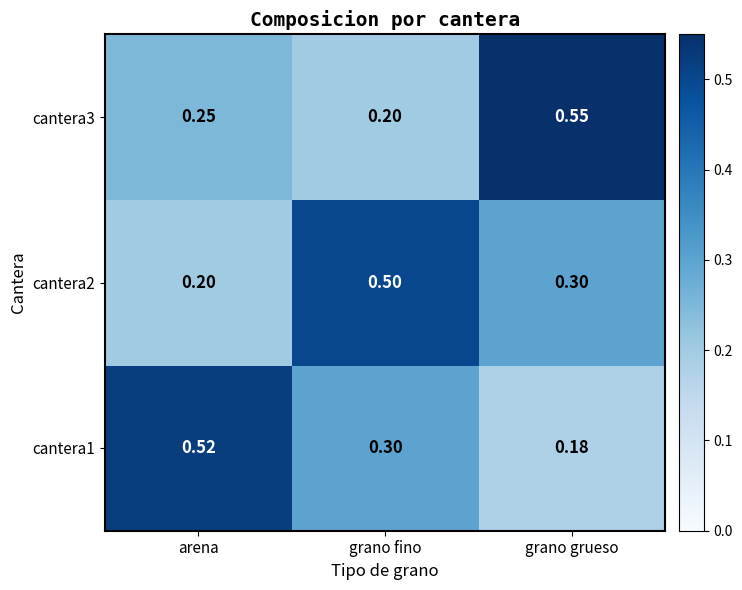

Where is cantera1 nearest to the value 0?

grano grueso